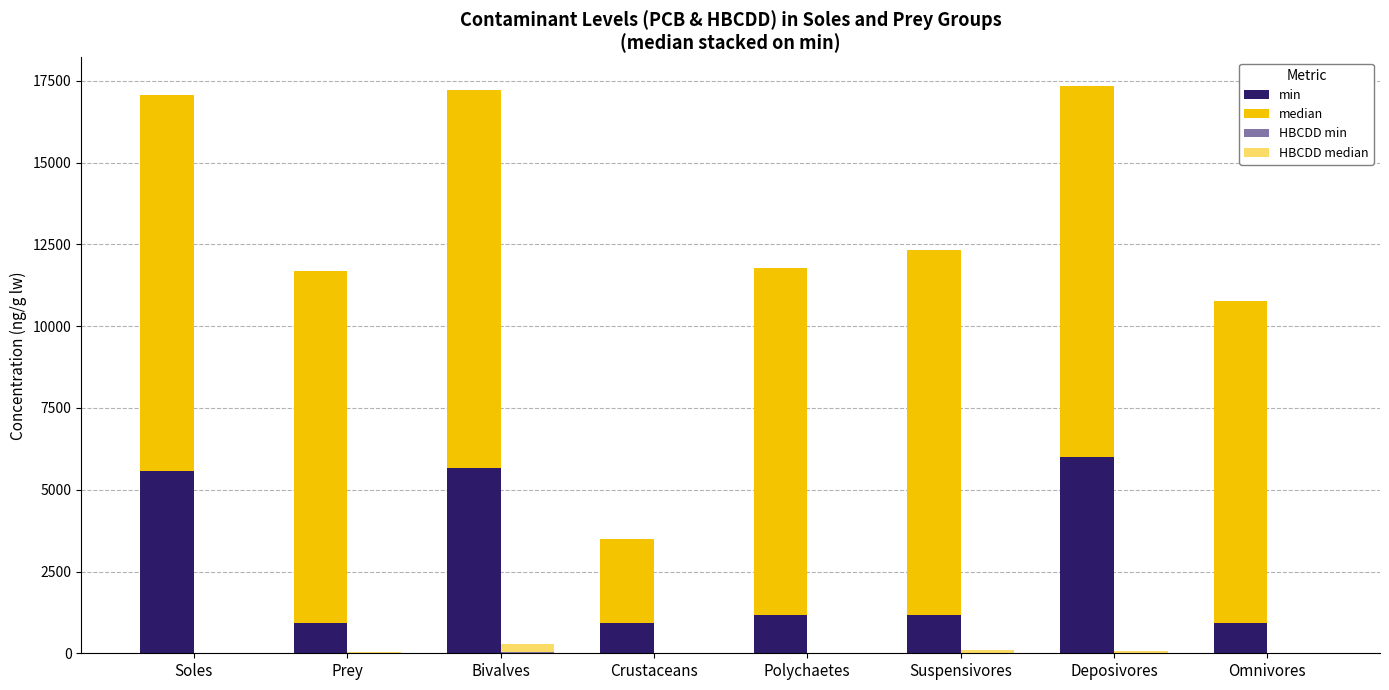

What value does the min series have at Omnivores?

921.8